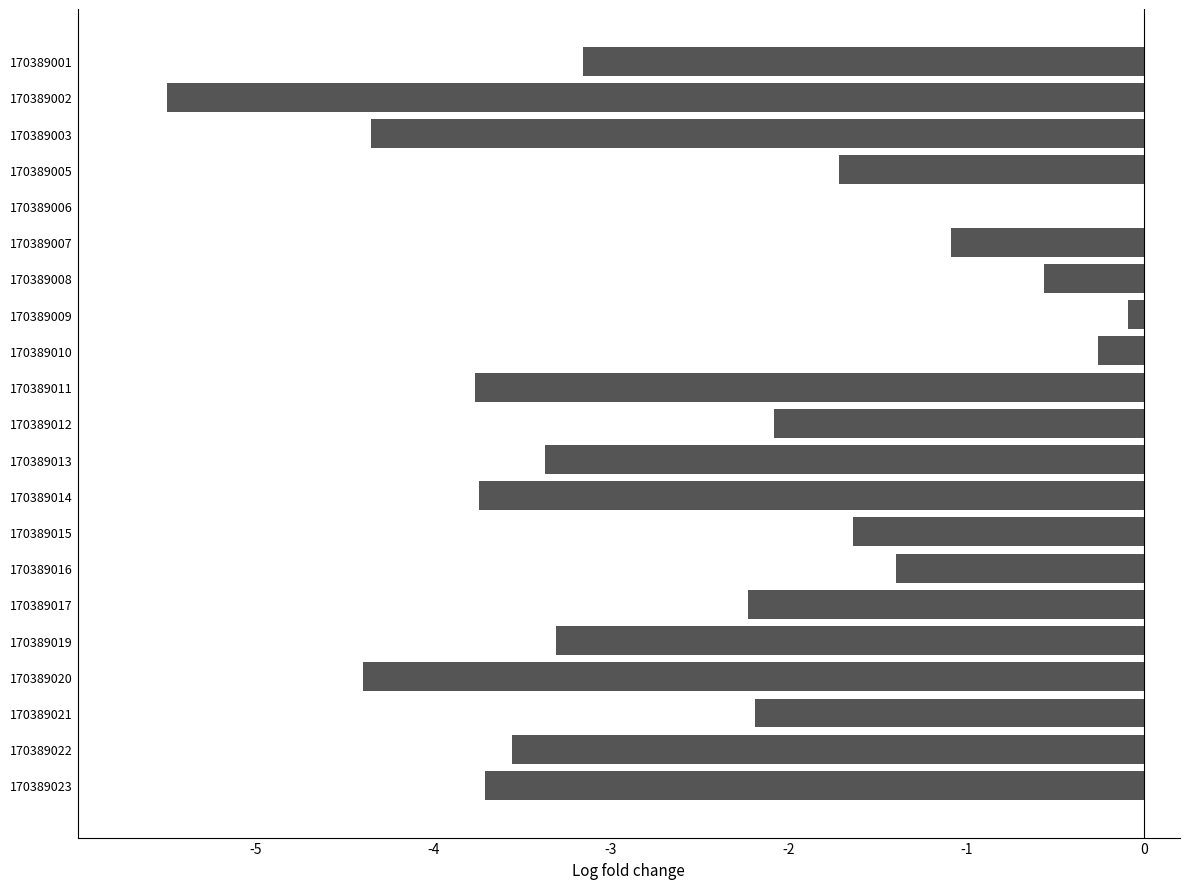

Are the bars grouped side by side (vs. stacked)?

No